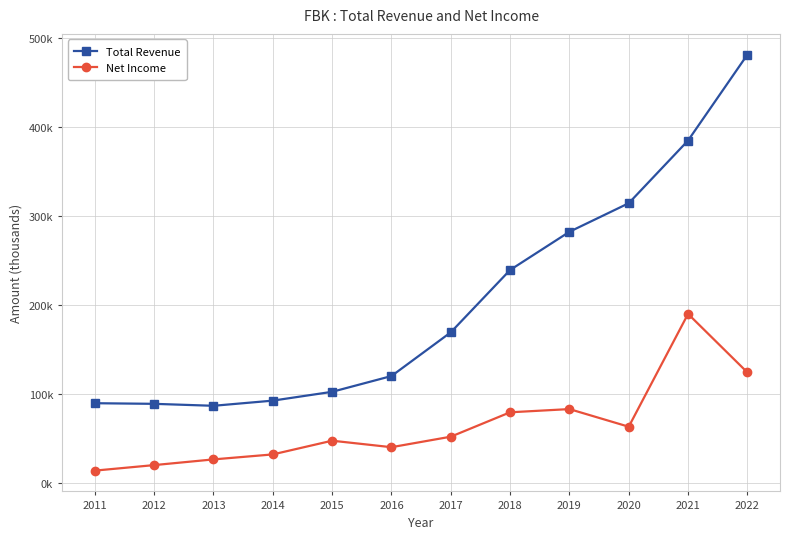

What is the value of the Total Revenue point at the 12th from the left?

481400